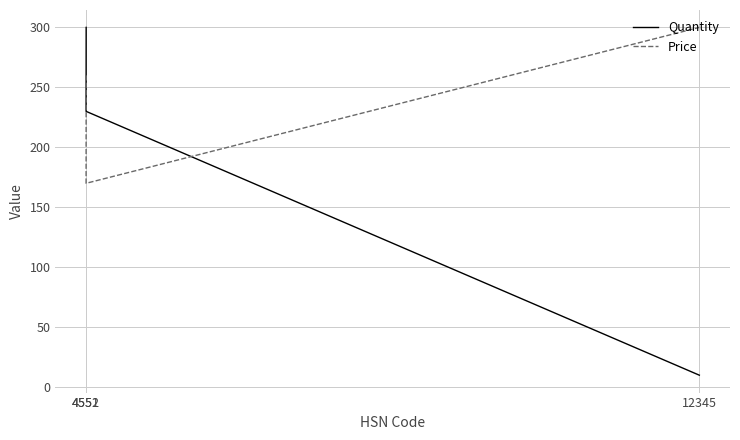

How many data points does each series have?

3